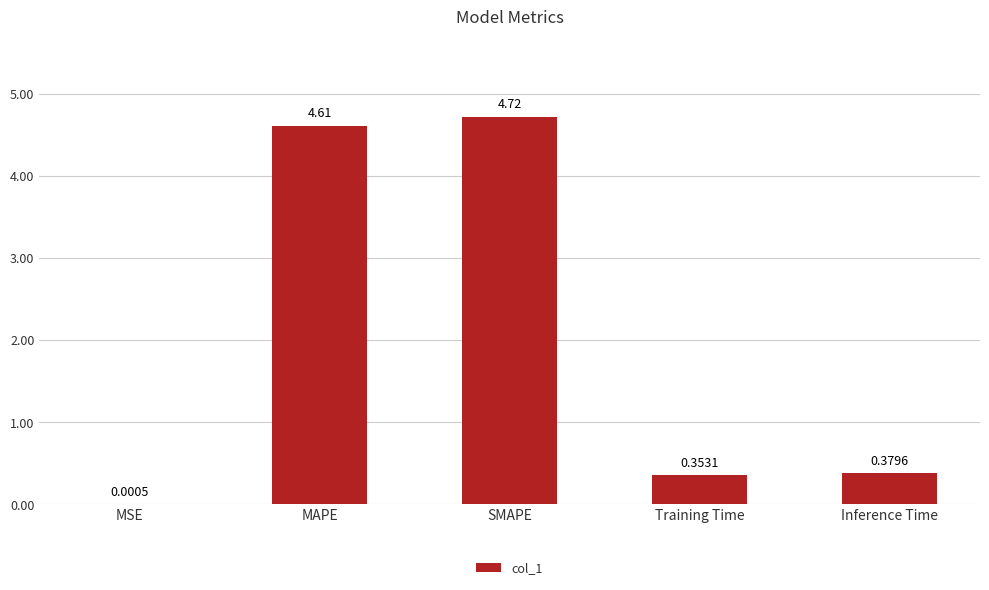

At which label is the value closest to 2?

Inference Time